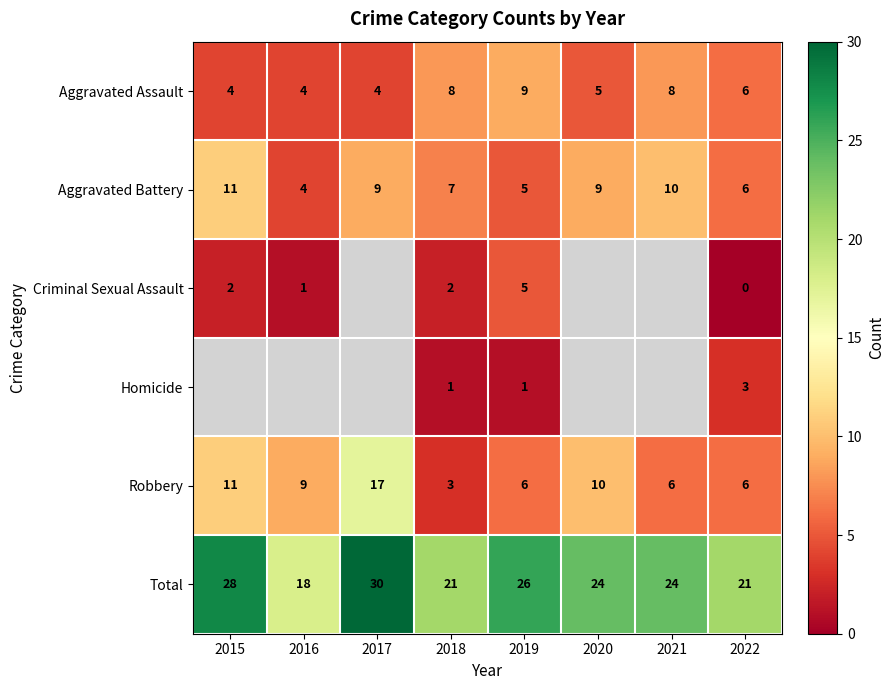

Count the Total values in the range 21 to 28.

6